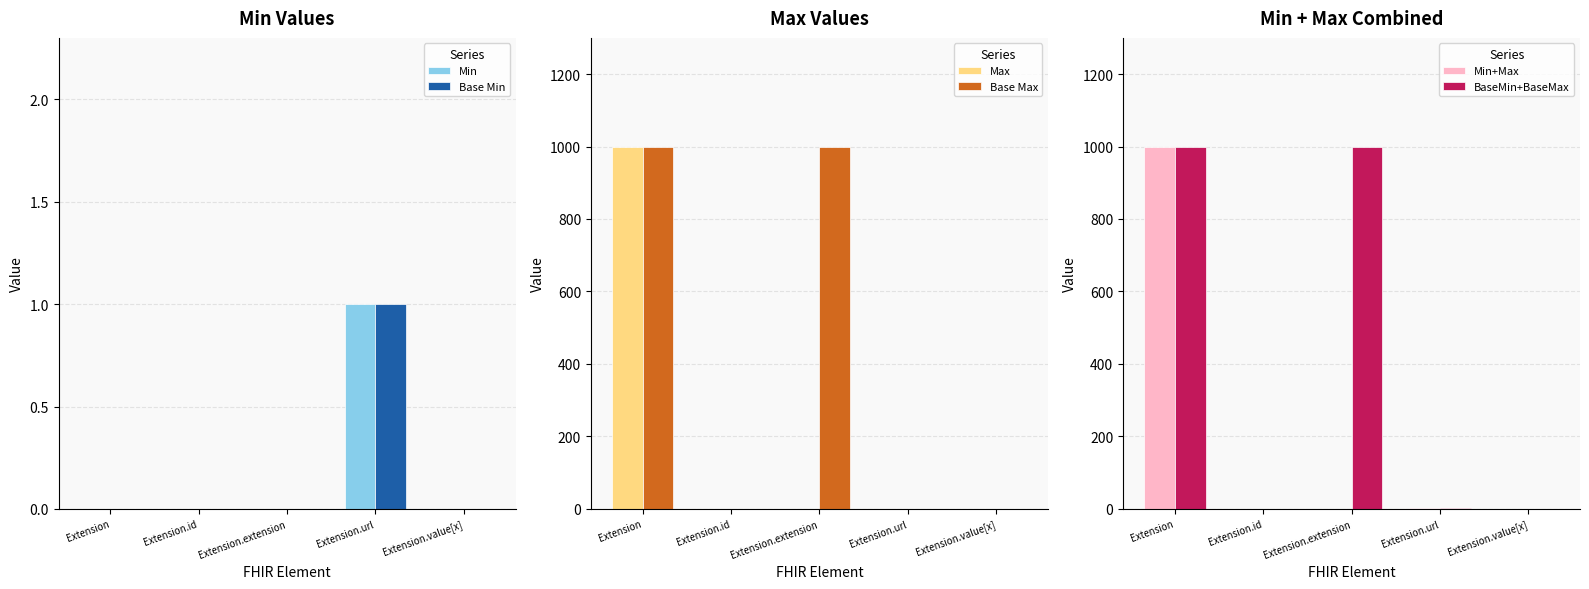

At which category is the sum across all series the highest?

Extension